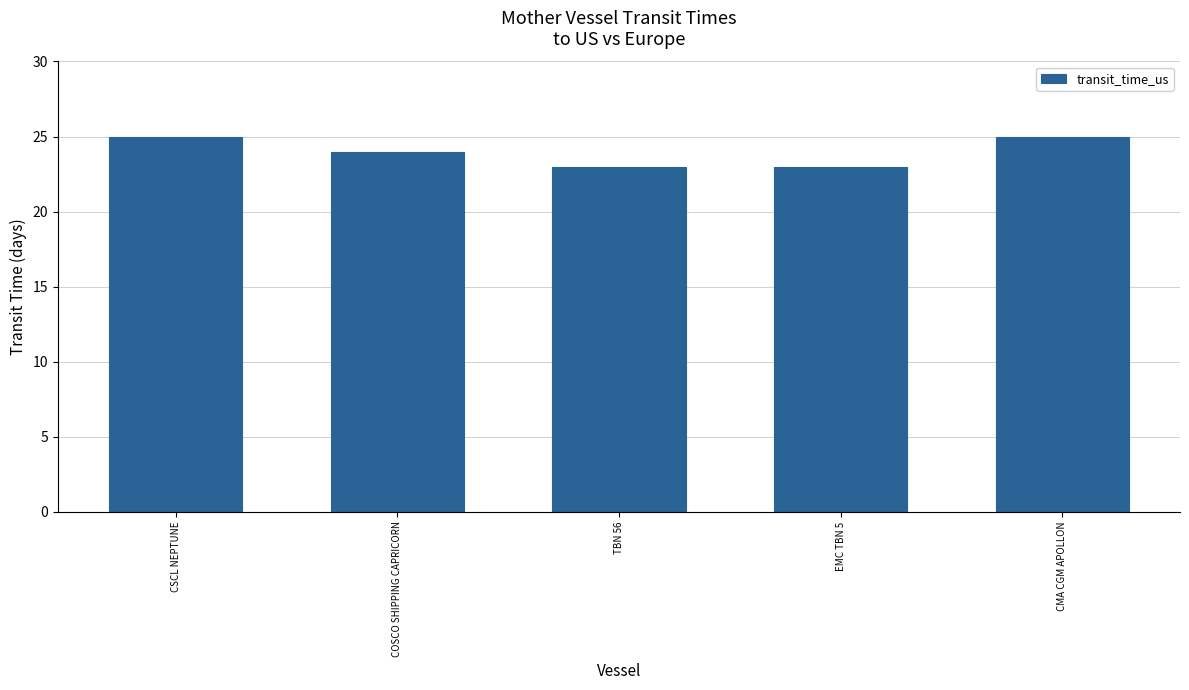

Count the values in the range 23 to 25.

5